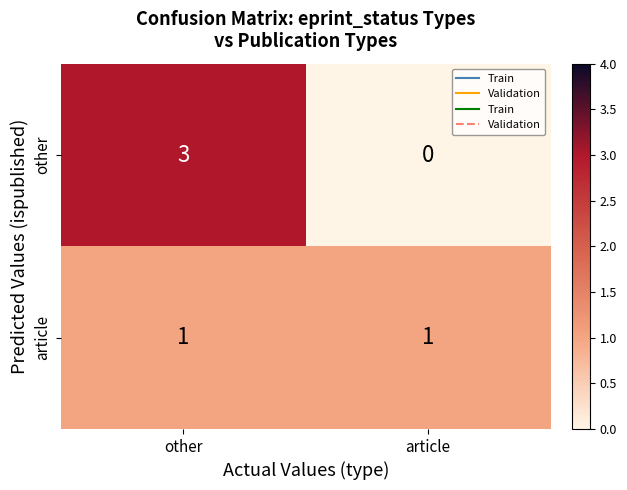

Is the value of article at article greater than the value of other at other?

No